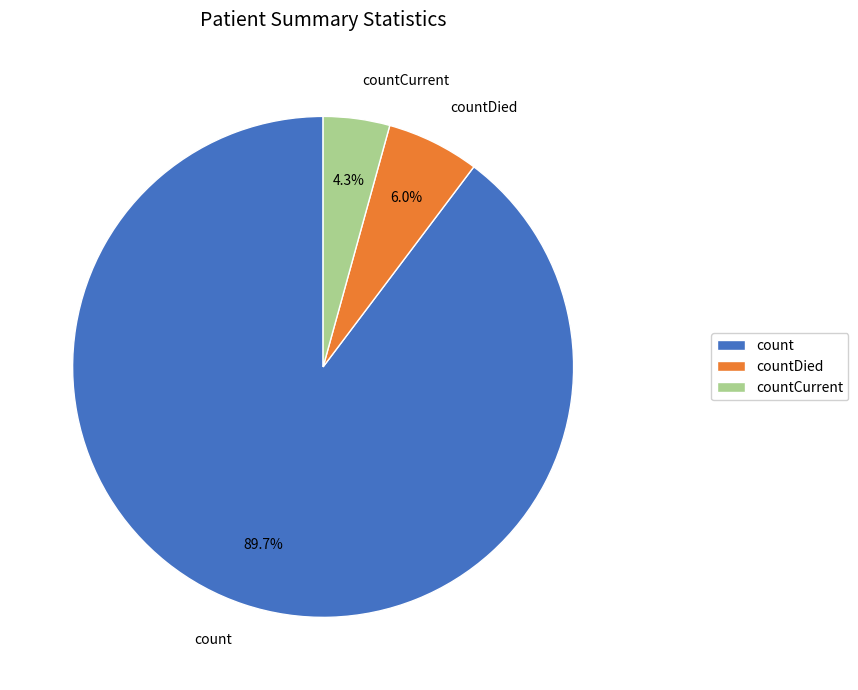

What is the largest slice in the pie chart?

count